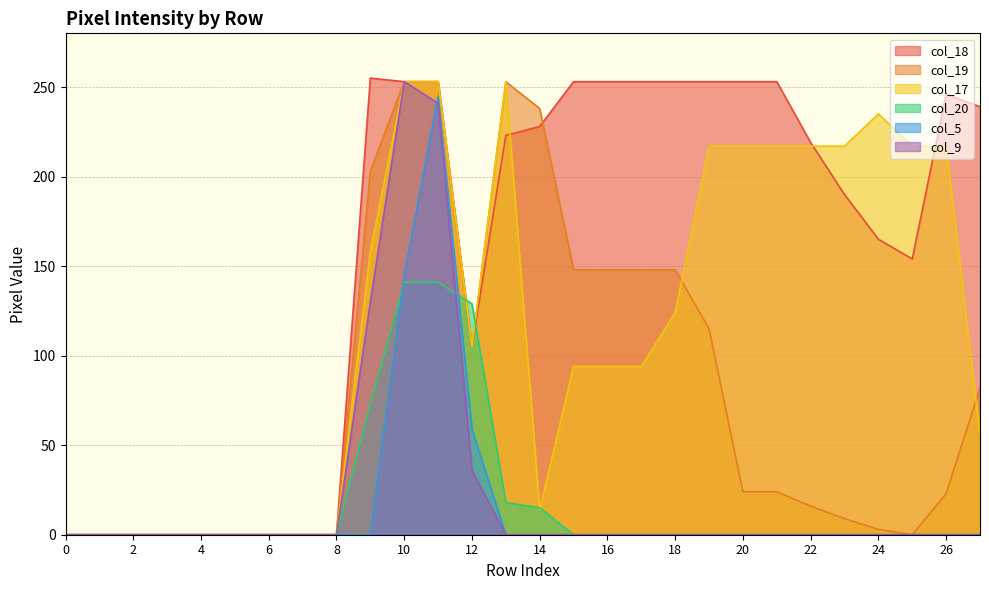

At which label is col_20 closest to 70?

9